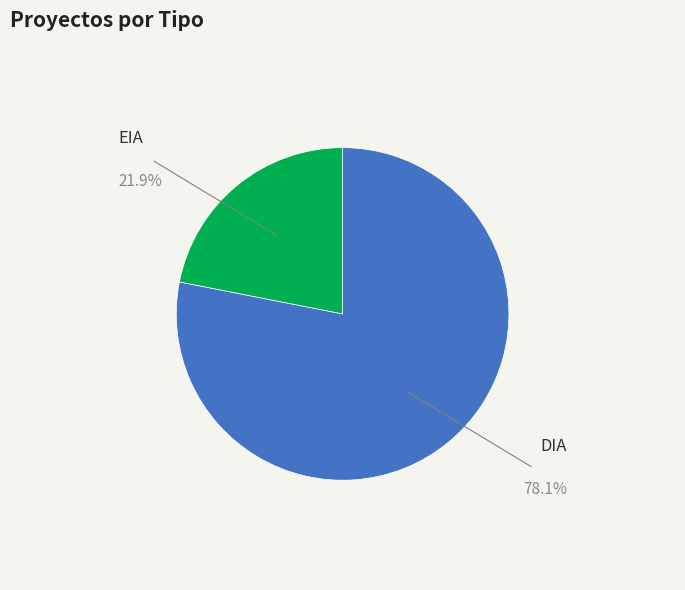

What is the ratio of the value at DIA to the value at EIA?

3.6